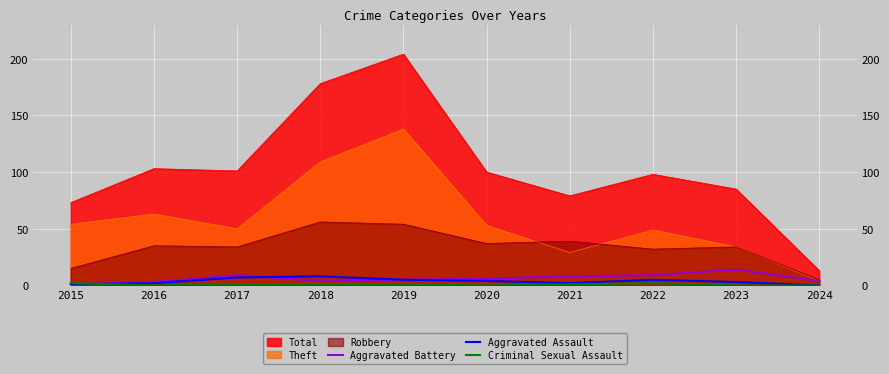

Which series has the largest total across all categories?

Total